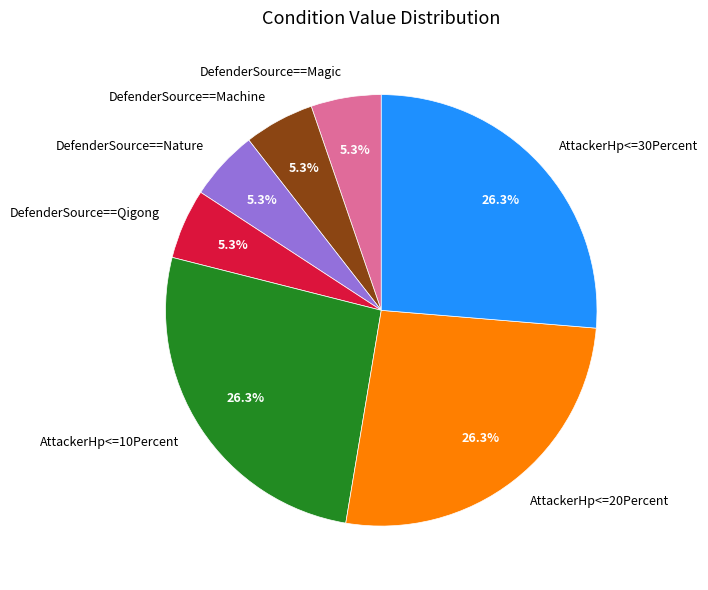

What portion of the pie excludes AttackerHp<=10Percent?

73.7%